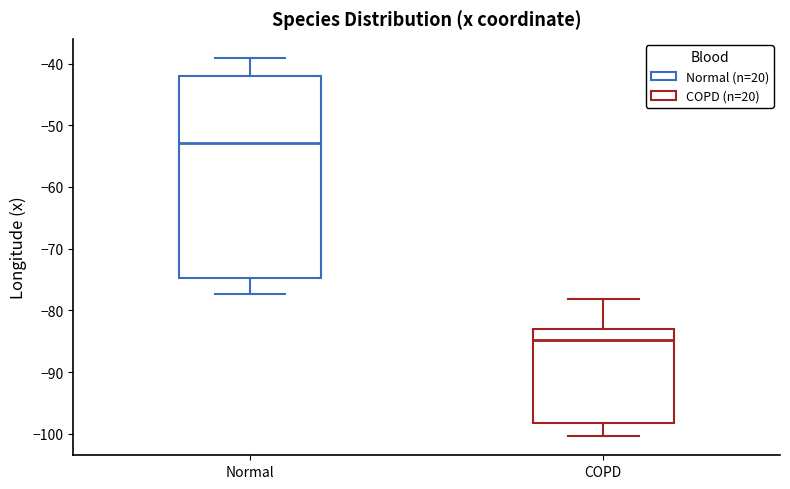

Which box is the tallest, from its lower edge to its upper edge?

Normal